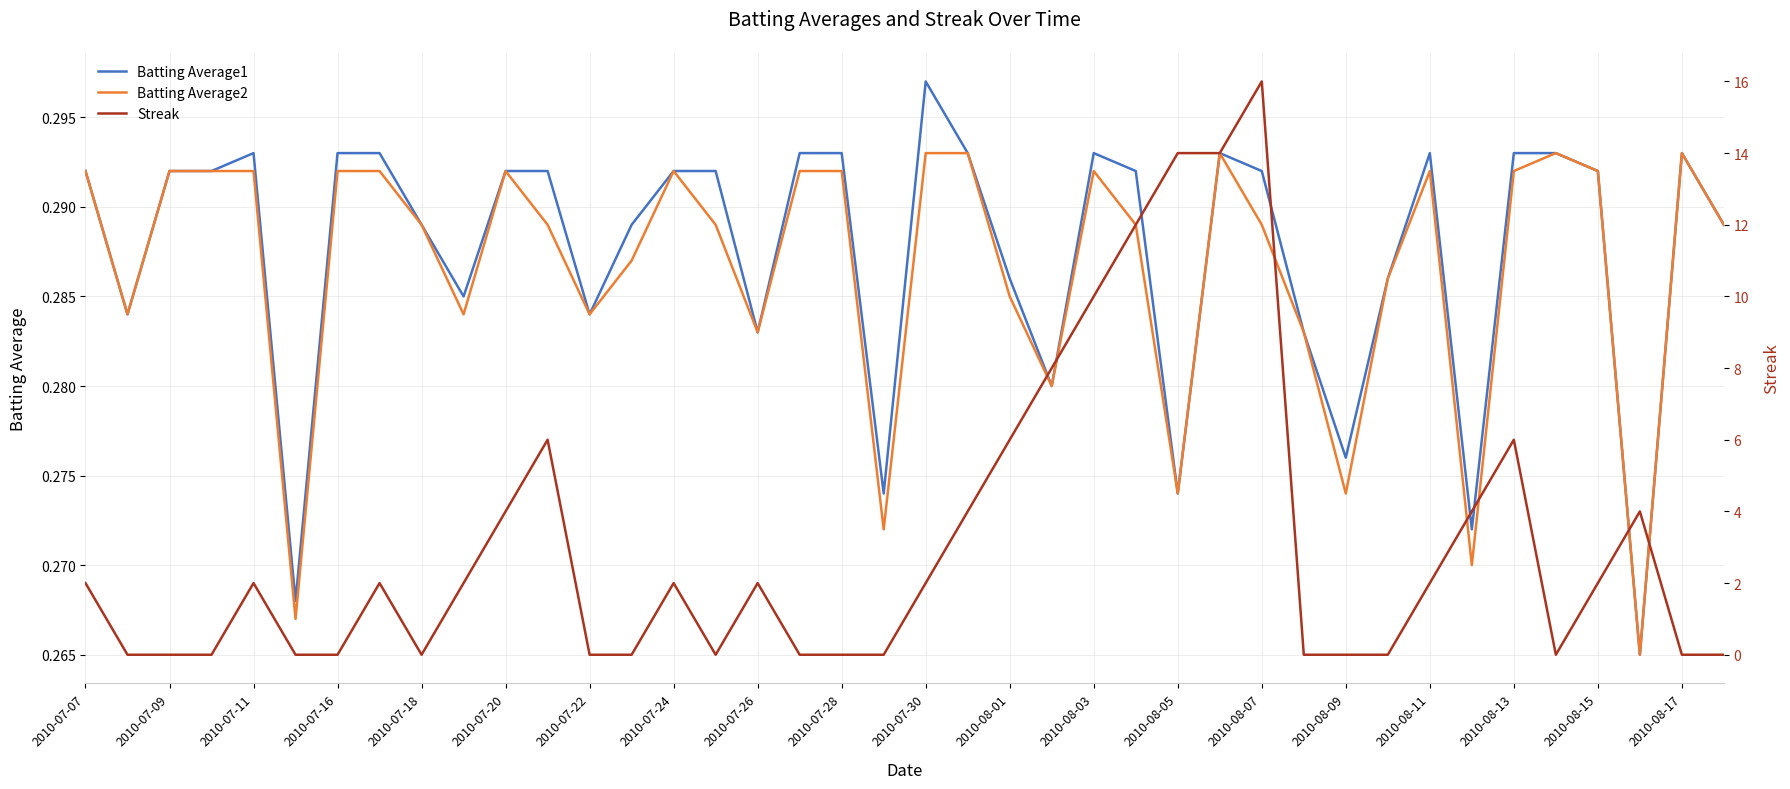

Count the number of categories in the chart.

40